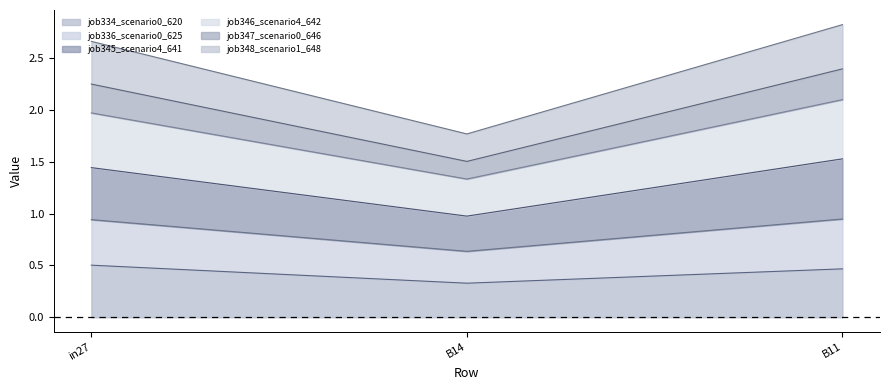

What is the total value across all series at B11?

2.8